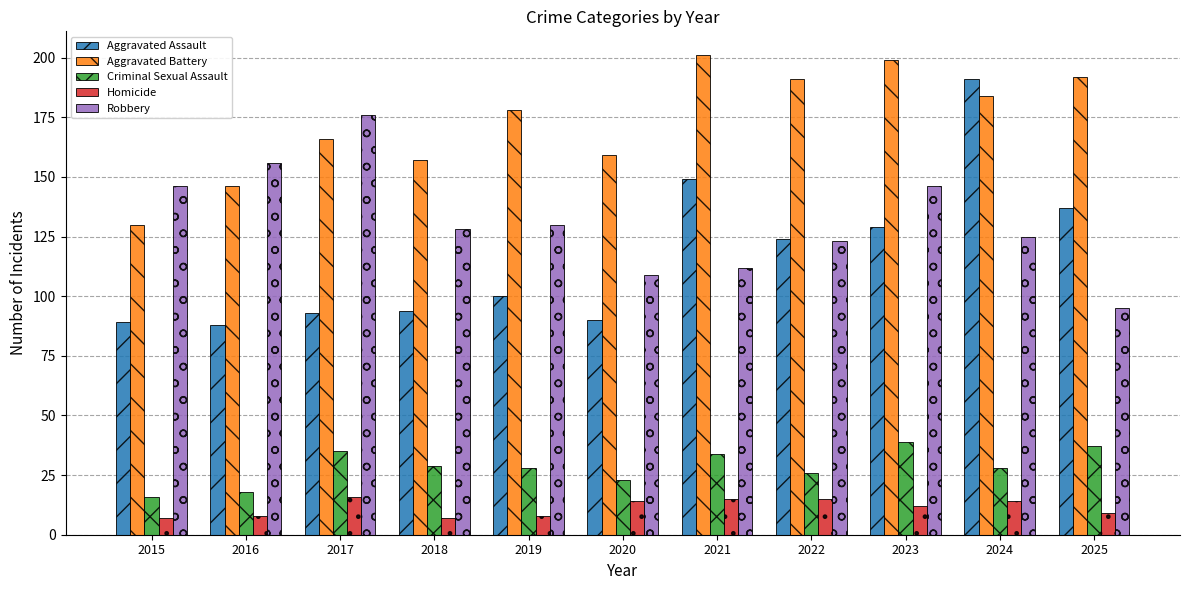

Are the bars horizontal?

No